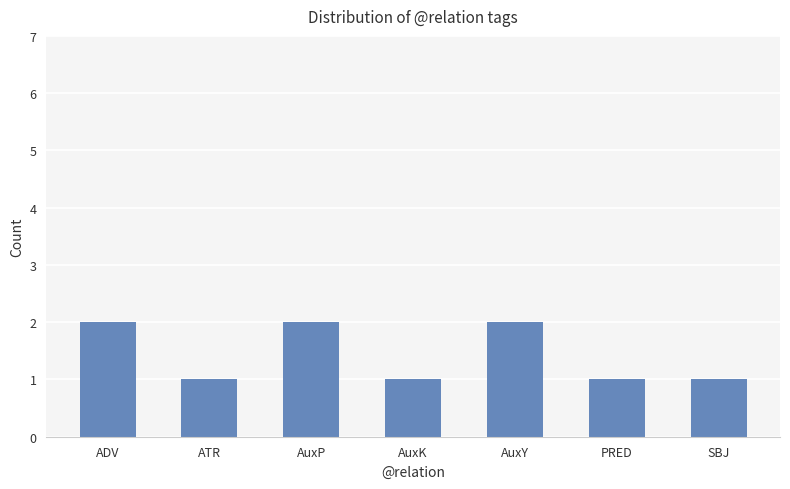

The chart shows a value of 2 at ADV. True or false?

True